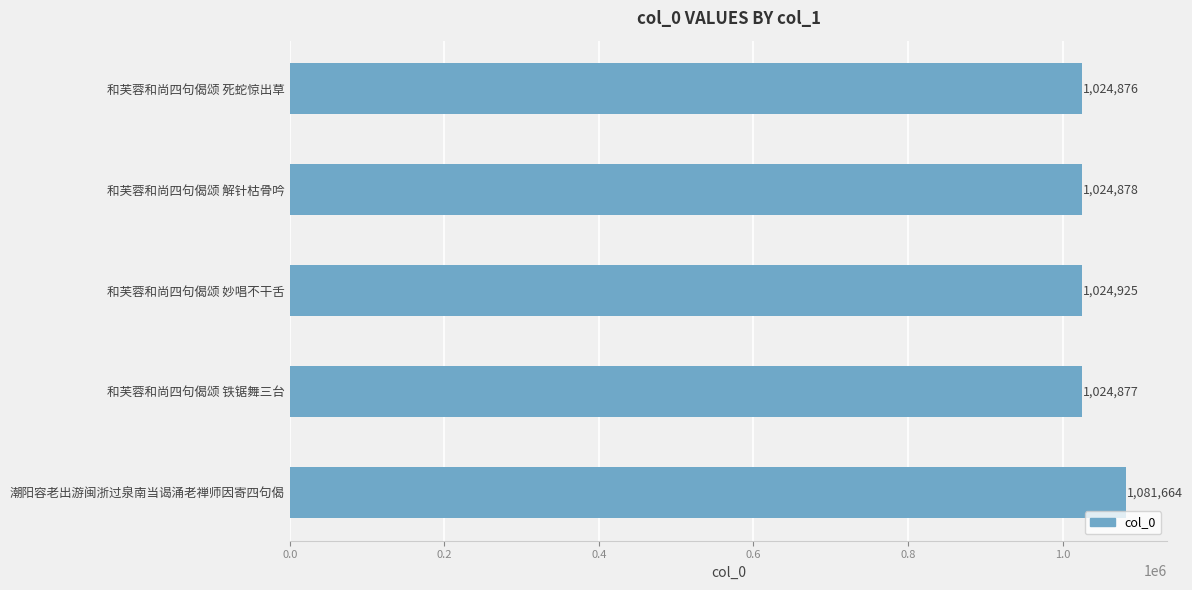

Is it true that the value at 和芙蓉和尚四句偈颂 妙唱不干舌 is 462031?

False